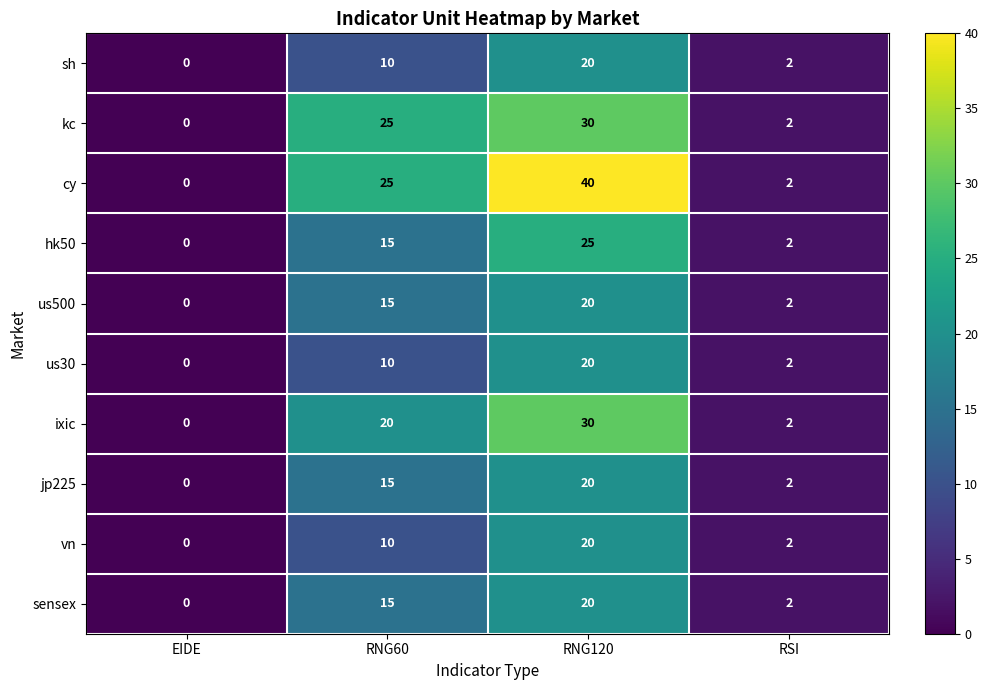

Count the number of data series in this chart.

10